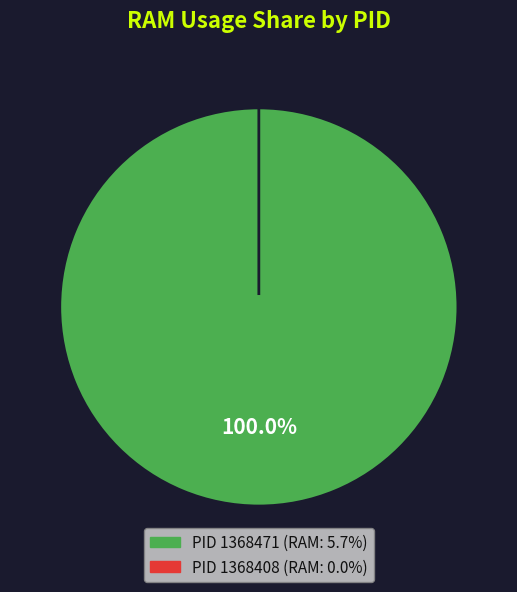

How many slices are in this pie chart?

2